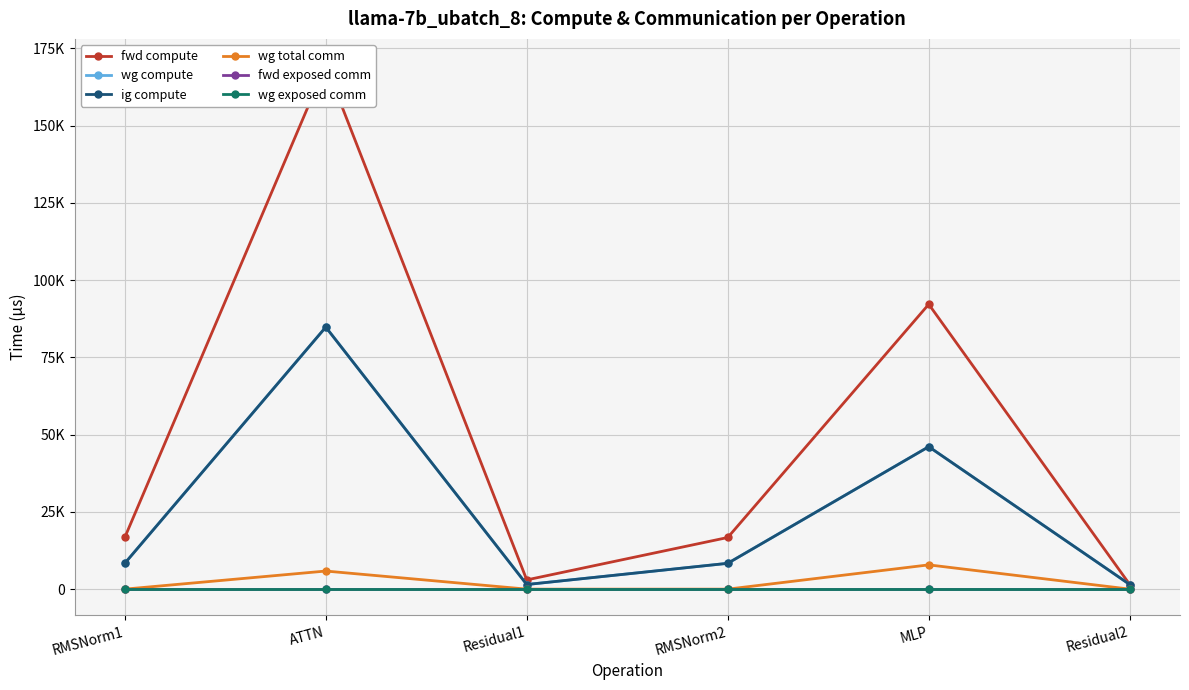

At which label does wg compute first exceed 8357?

RMSNorm1